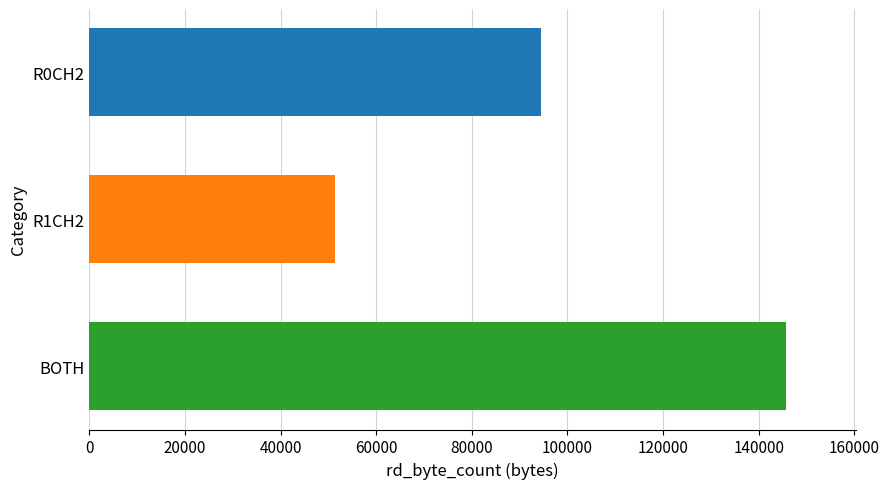

List the labels in order of value, smallest first.

R1CH2, R0CH2, BOTH